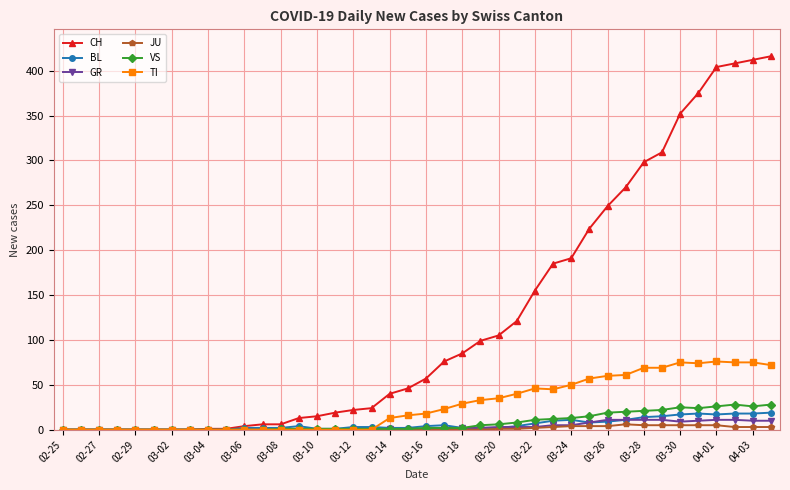

What is the maximum value for GR?

11